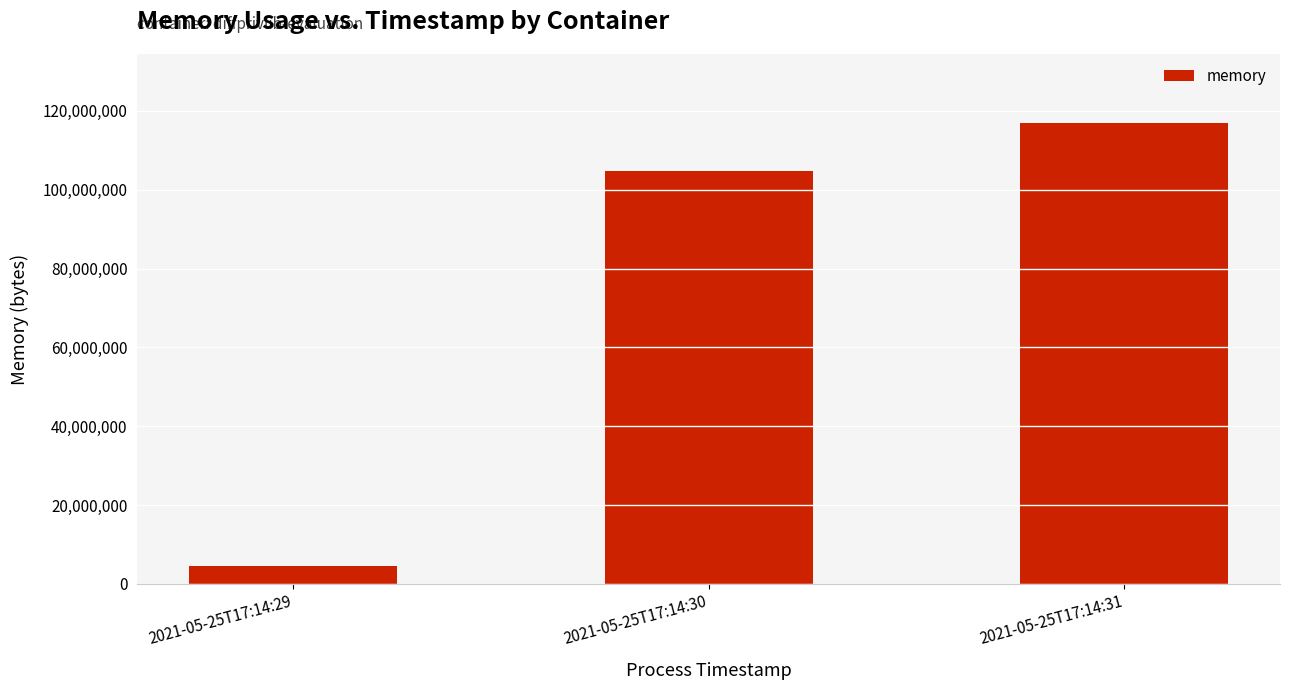

What is the difference between the values at 2021-05-25T17:14:29 and 2021-05-25T17:14:31?

112267264